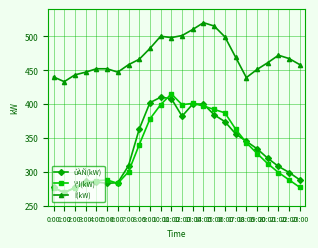

What is the difference between the \ªl(kW) values at 4:00 and 7:00?

13